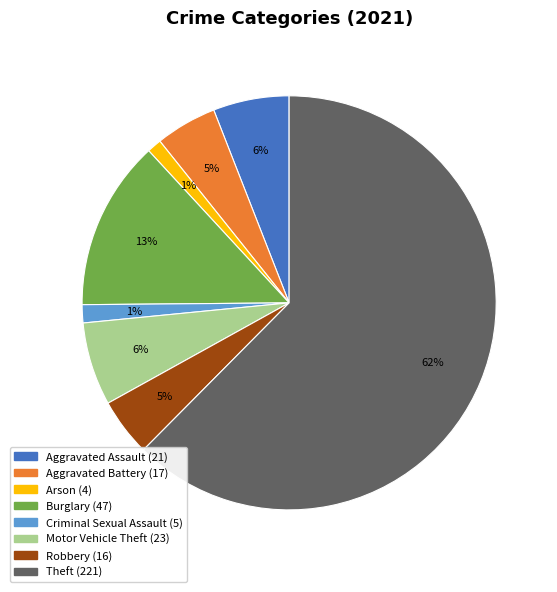

Is there any slice that represents more than half of the pie?

Yes